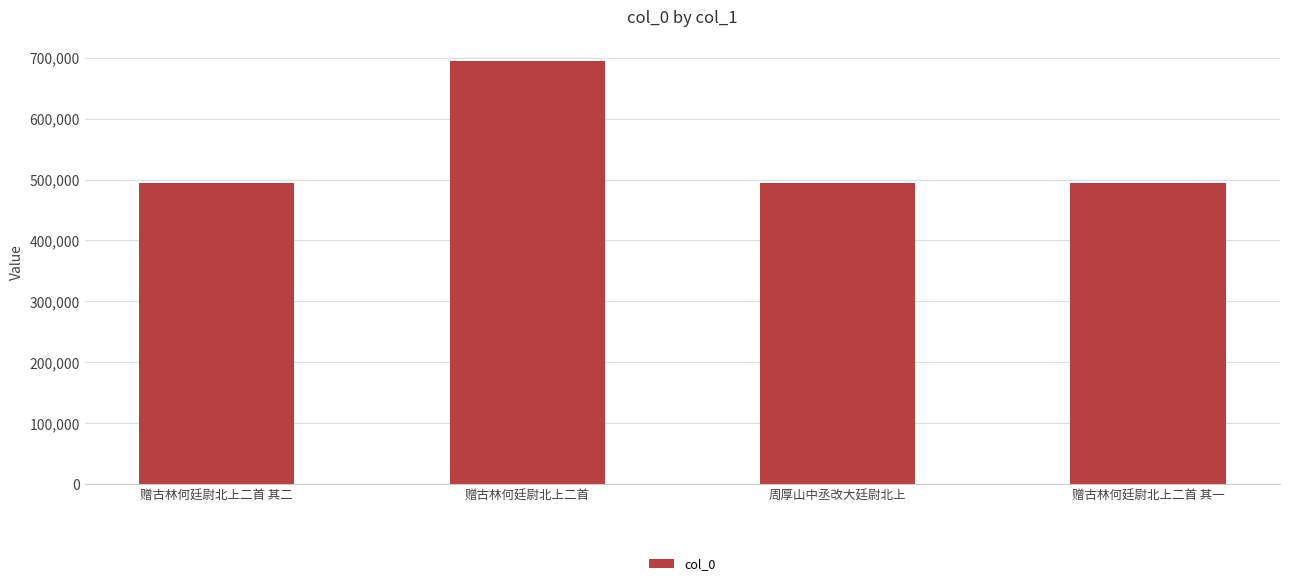

What is the difference between the values at 赠古林何廷尉北上二首 其二 and 赠古林何廷尉北上二首 其一?

1